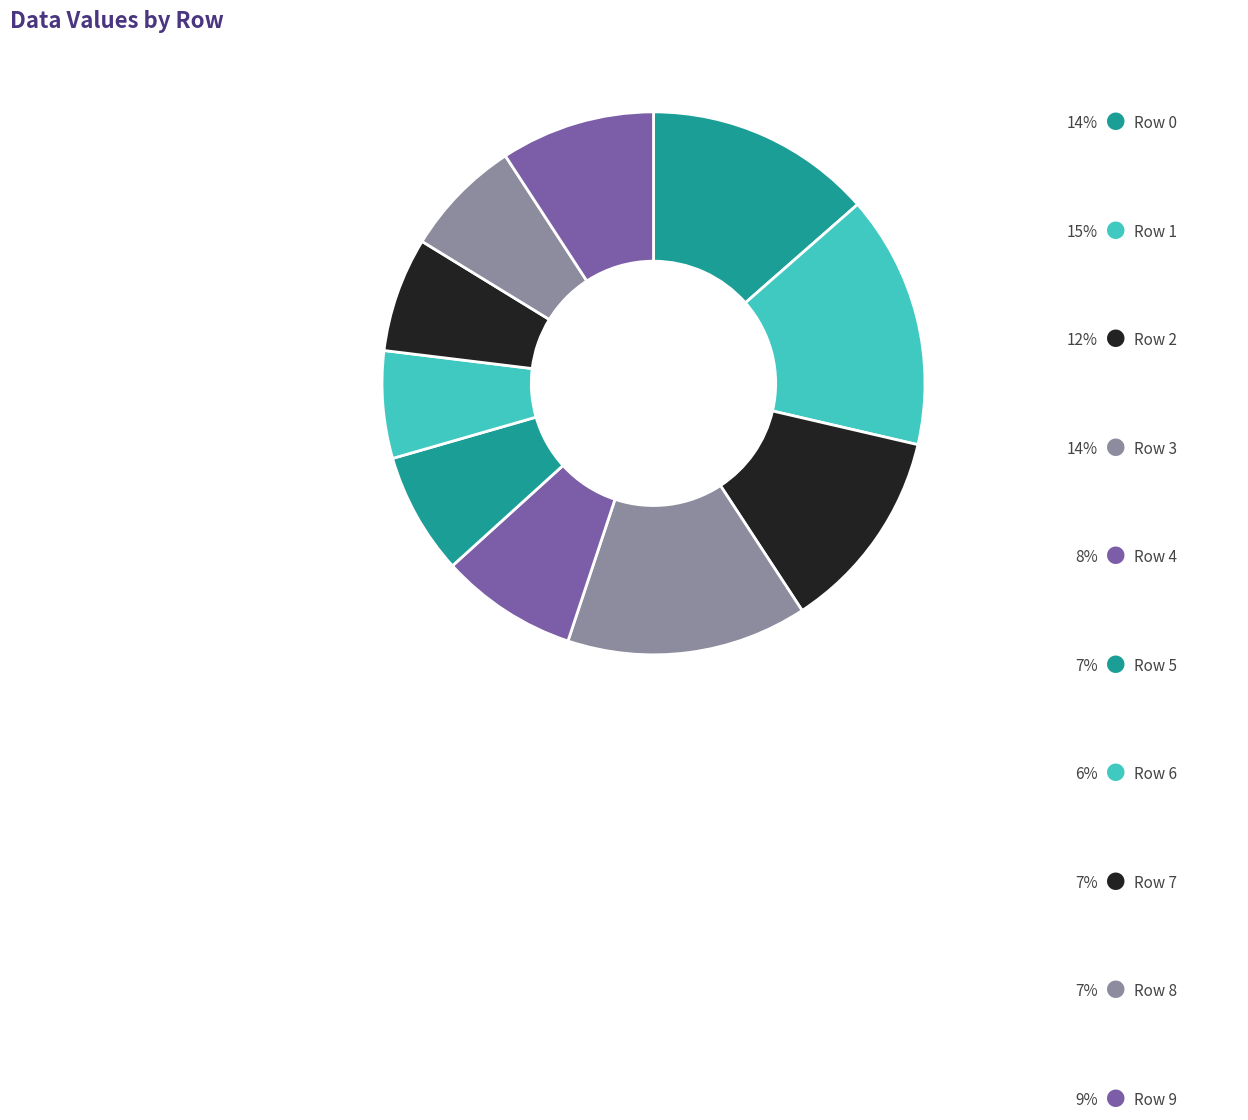

Which category has the smallest portion of the pie?

Row 6